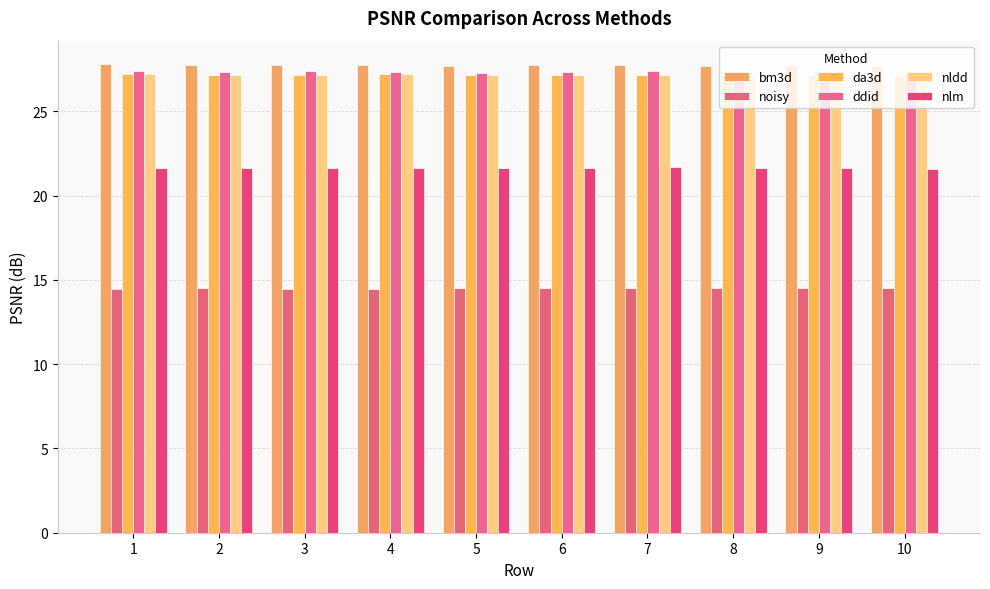

How many bars are there in total?

60